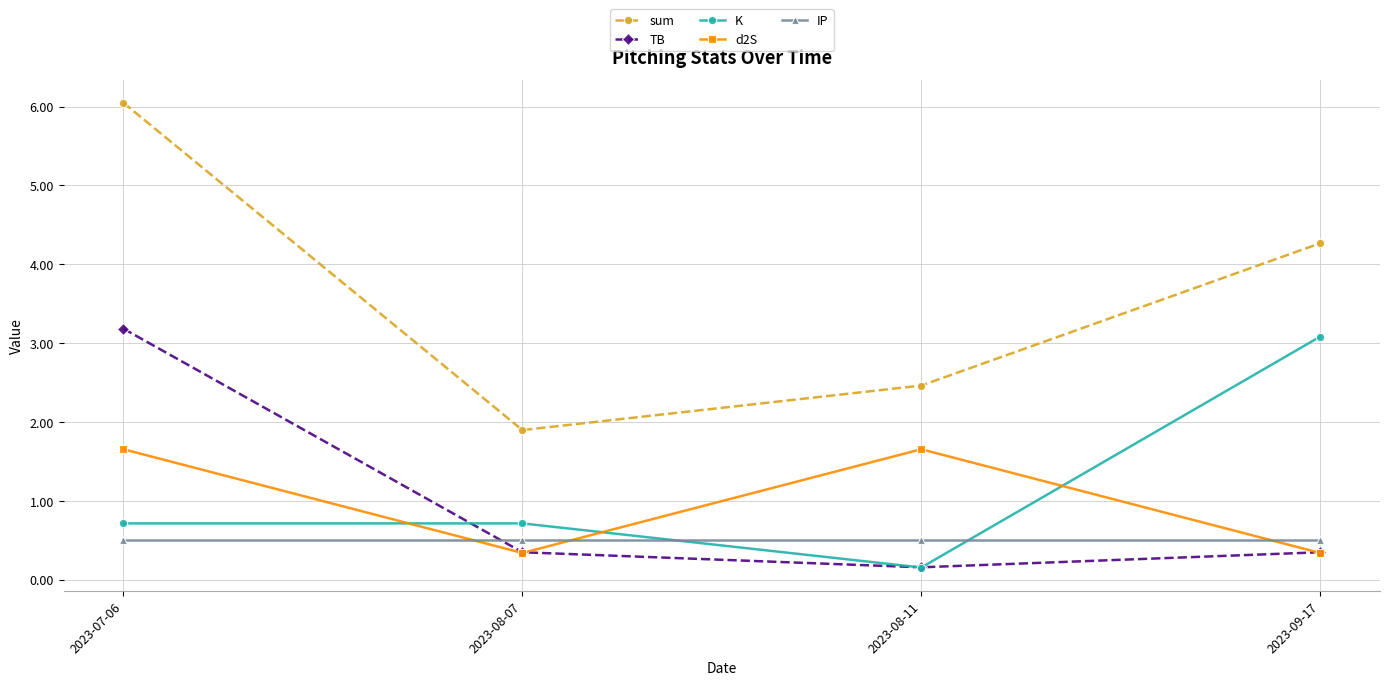

Where do TB and K first cross each other?

2023-07-06 and 2023-08-07